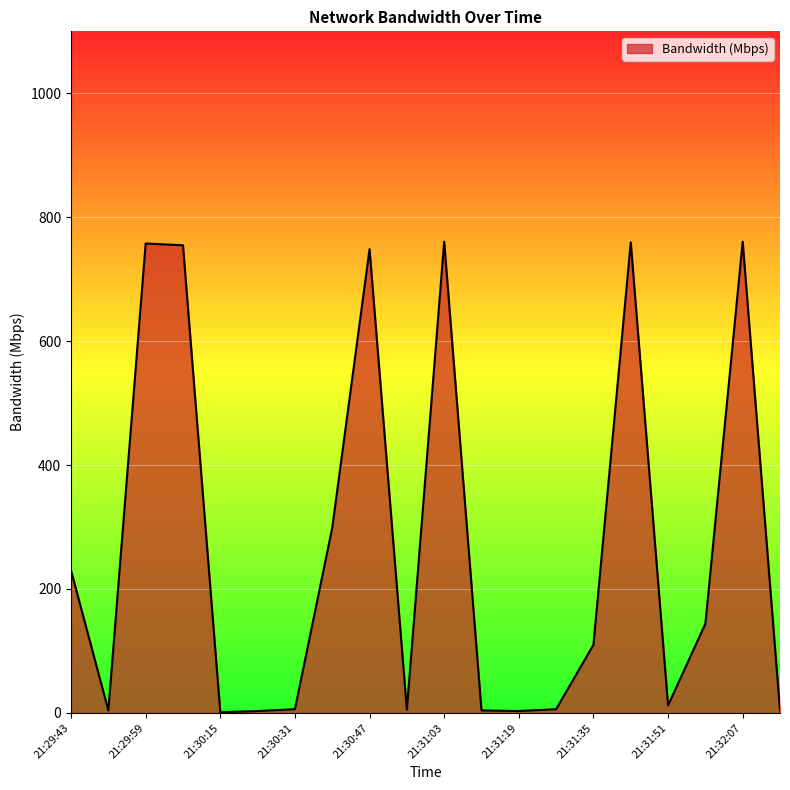

What is the difference between the maximum and minimum values?

759.5